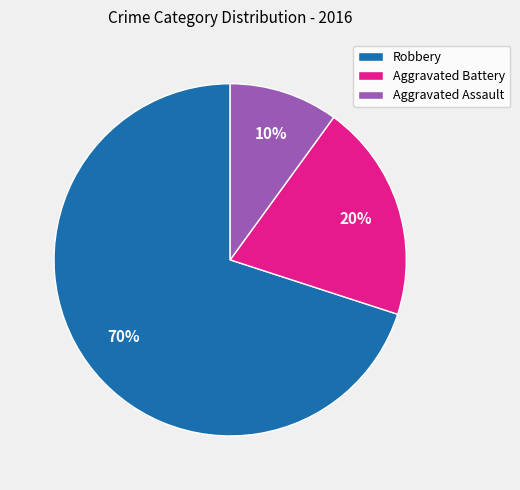

Is there a majority slice in this chart?

Yes